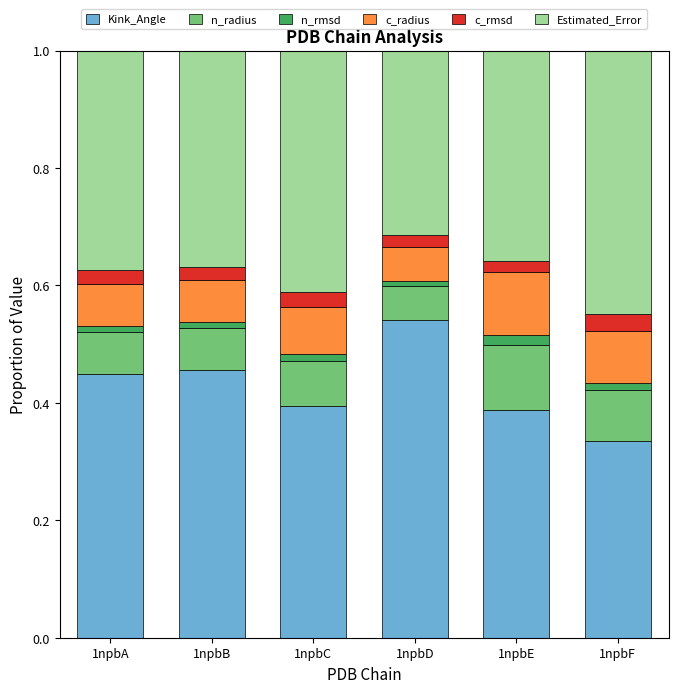

True or false: Kink_Angle has a value of 0.4 at 1npbC.

True